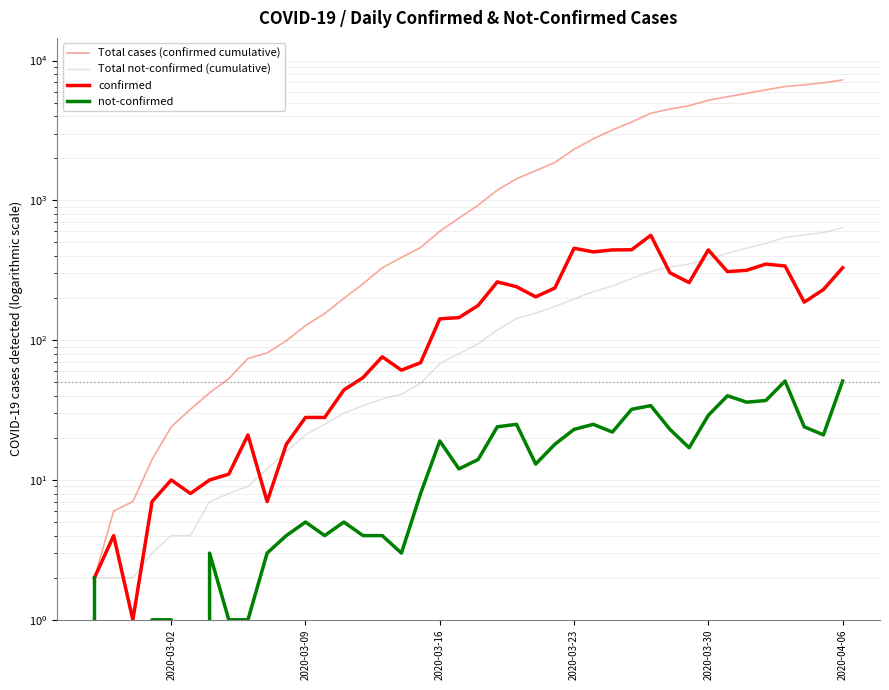

Which series has the largest total across all categories?

Total cases (confirmed cumulative)